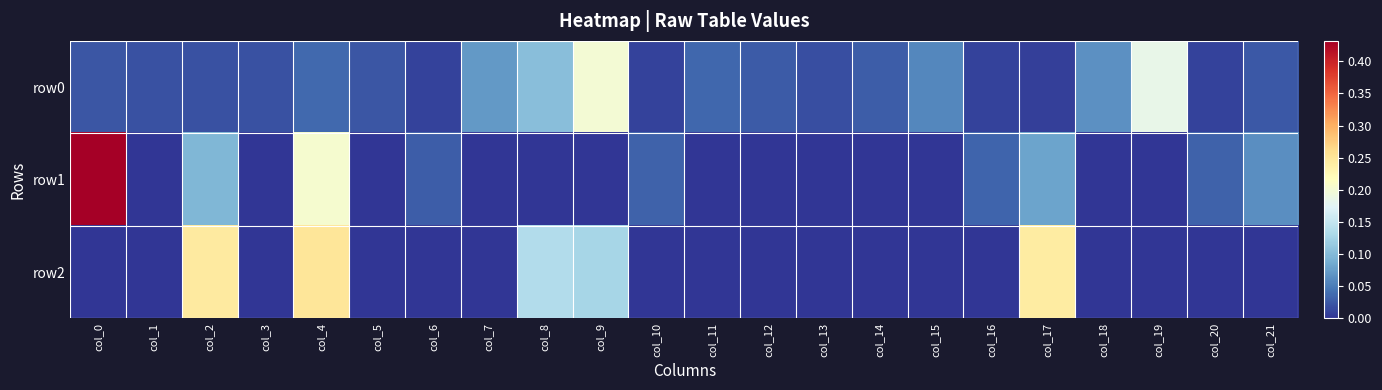

Which series changed the most between col_7 and col_19?

row0